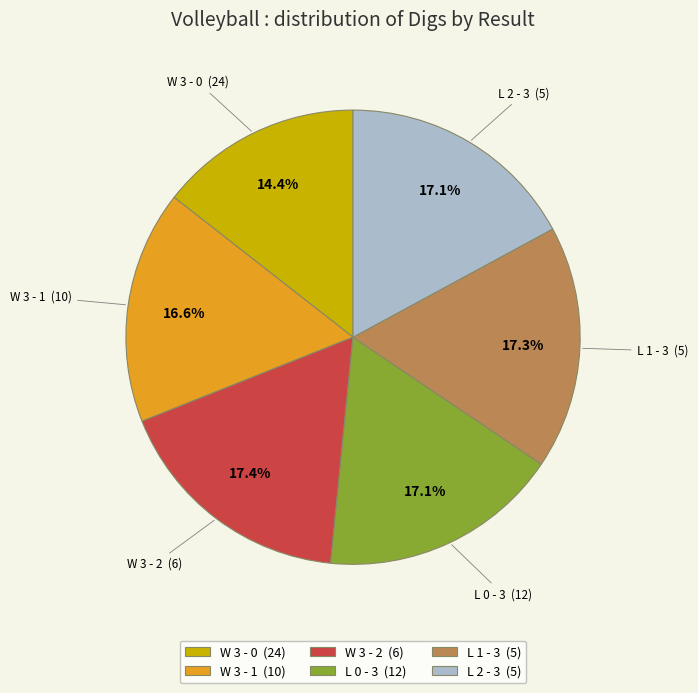

How many slices are in this pie chart?

6